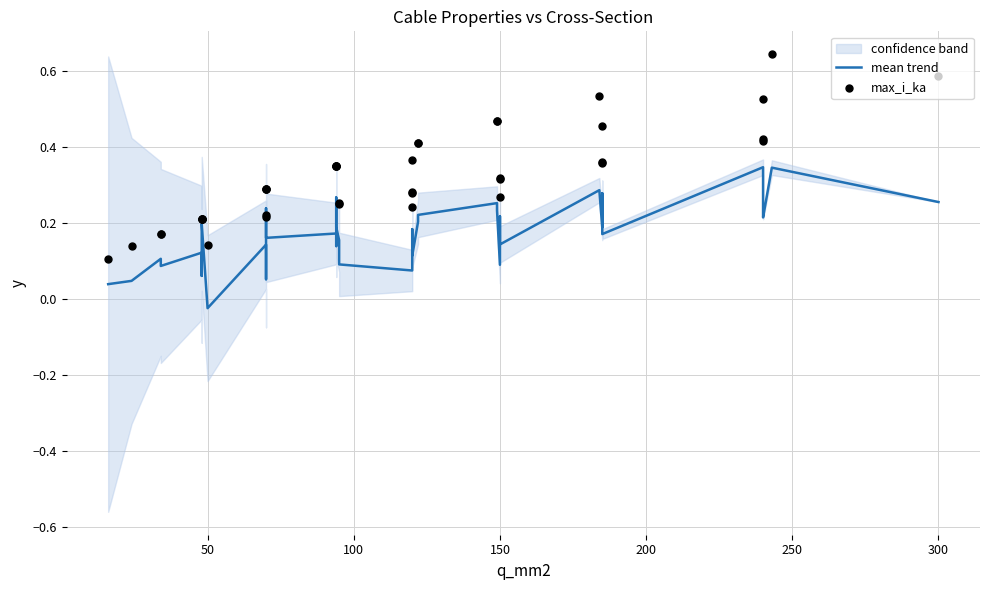

Is the value of mean trend at 19 greater than the value of max_i_ka at 350?

No